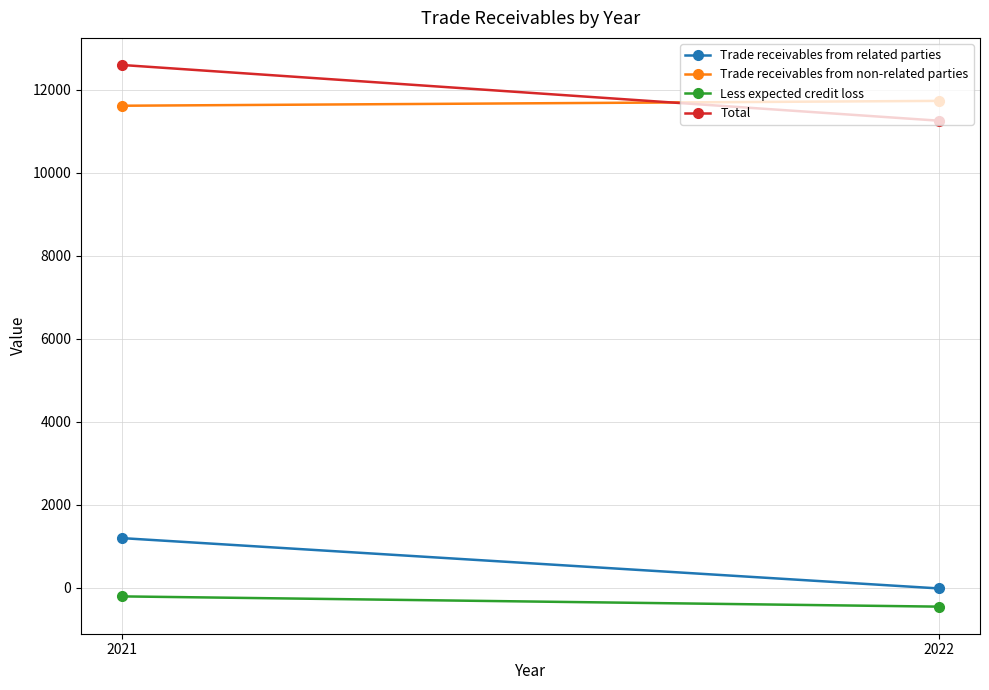

Is this an area chart (filled region under the line)?

No